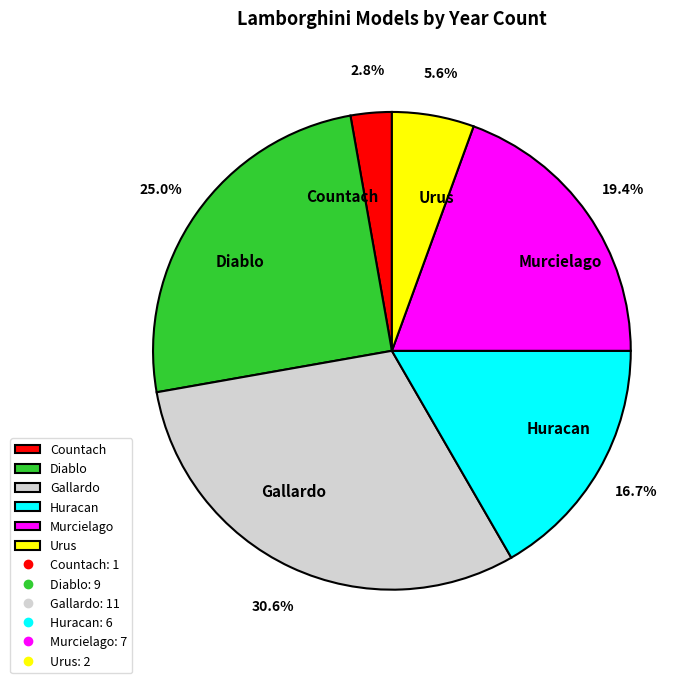

How much of the chart is everything except Murcielago?

80.6%